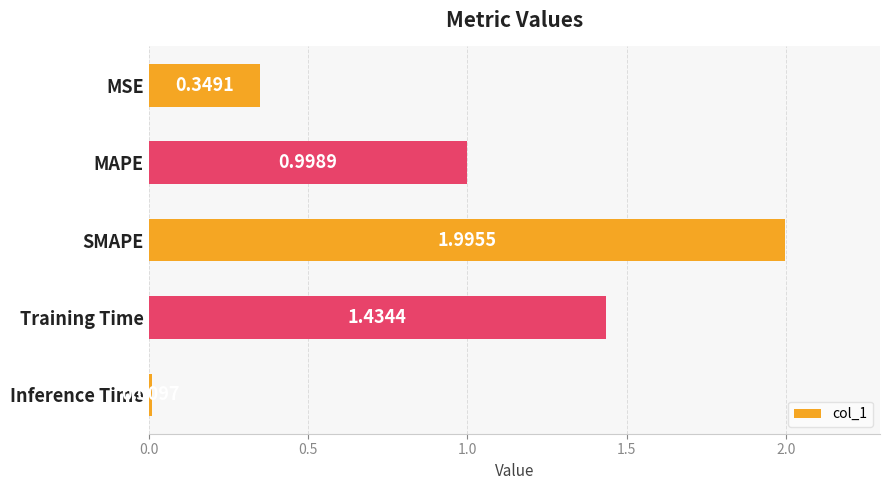

What is the average value?

1.0